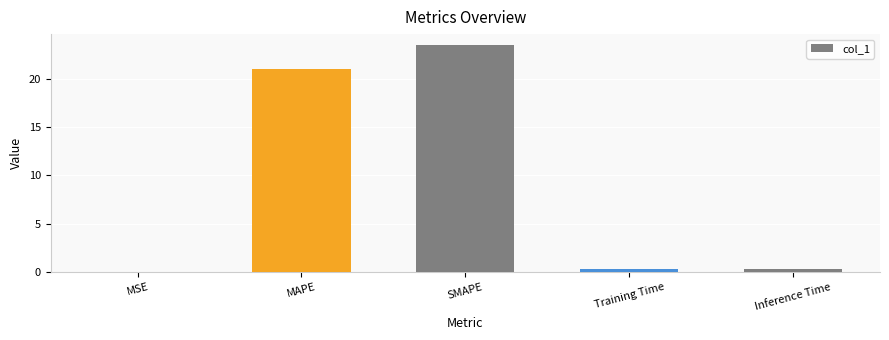

Between SMAPE and MSE, which is larger?

SMAPE